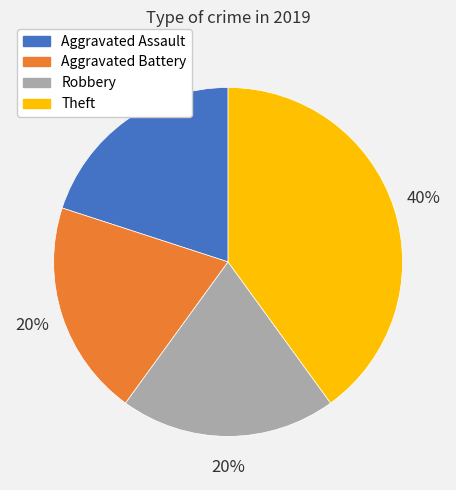

What is the ratio of the value at Theft to the value at Aggravated Battery?

2.0